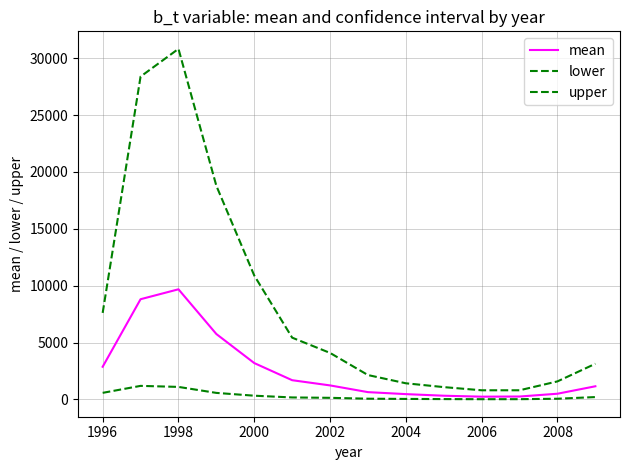

What is the average value of the lower series?

329.9